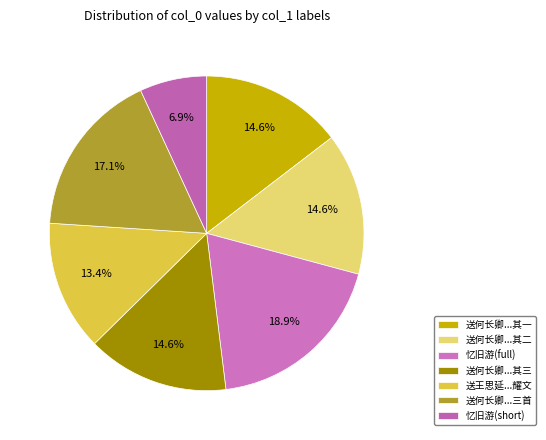

To the nearest percent, what is the average slice percentage?

14%